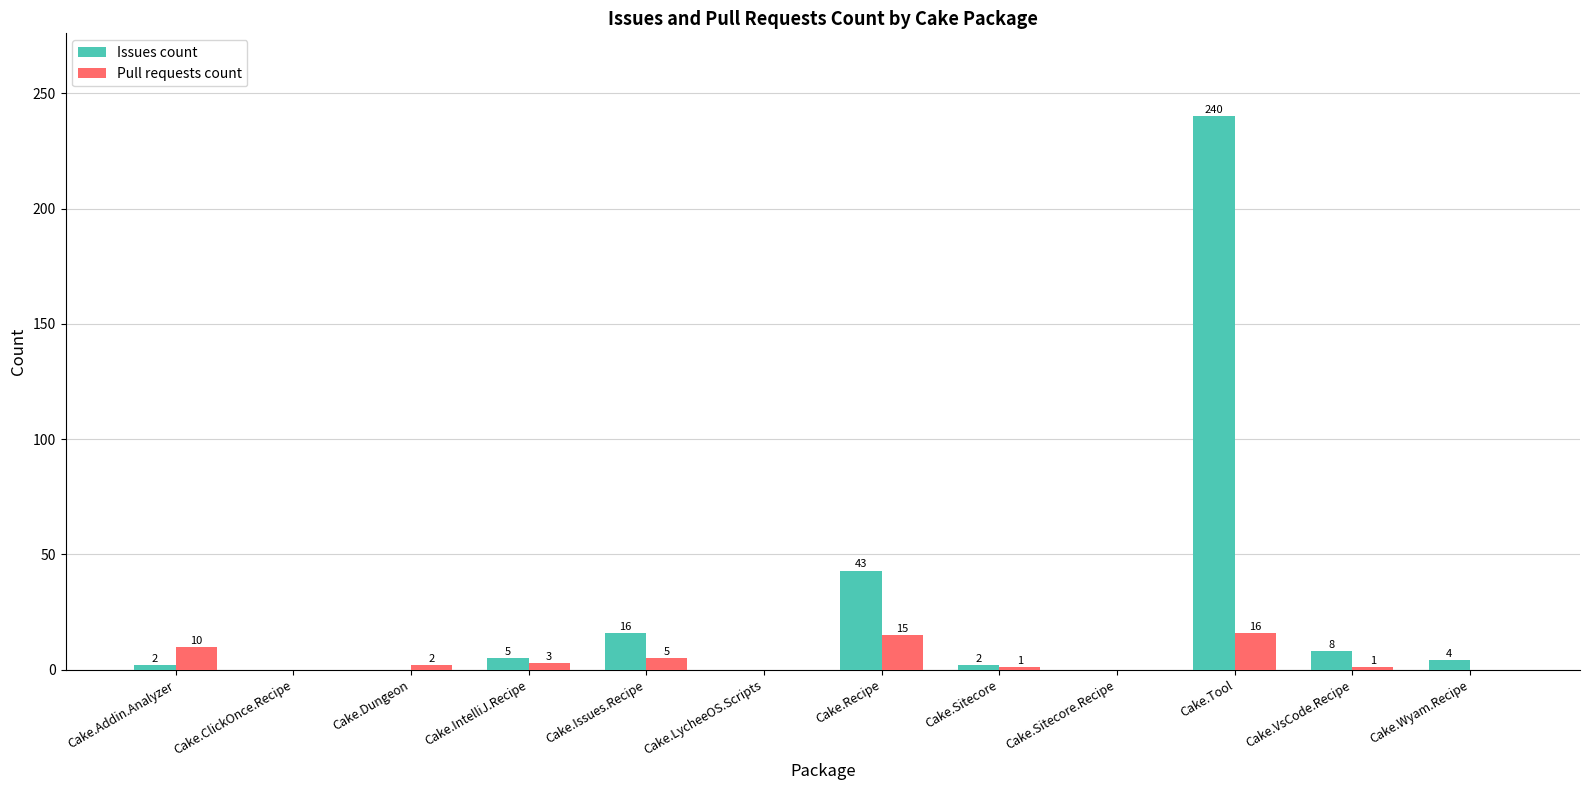

What is the total value across all series at Cake.IntelliJ.Recipe?

8